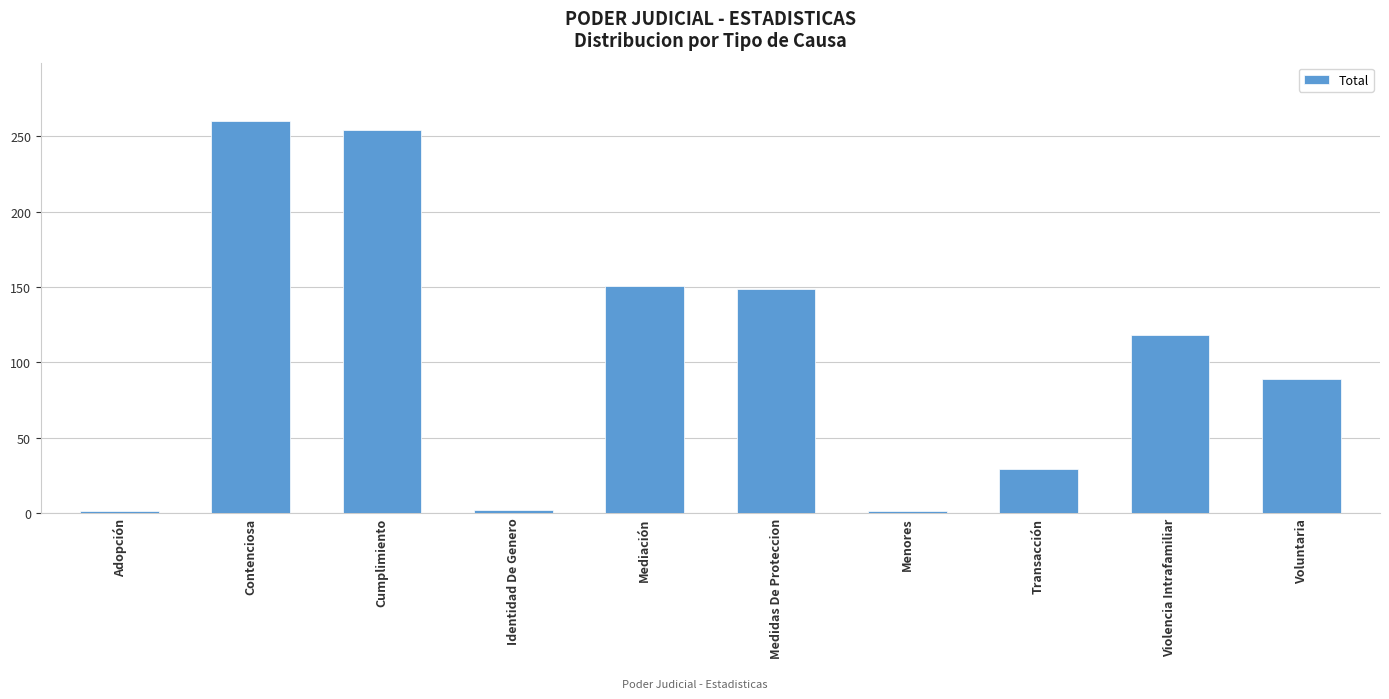

What is the value of the 6th bar from the left?

149